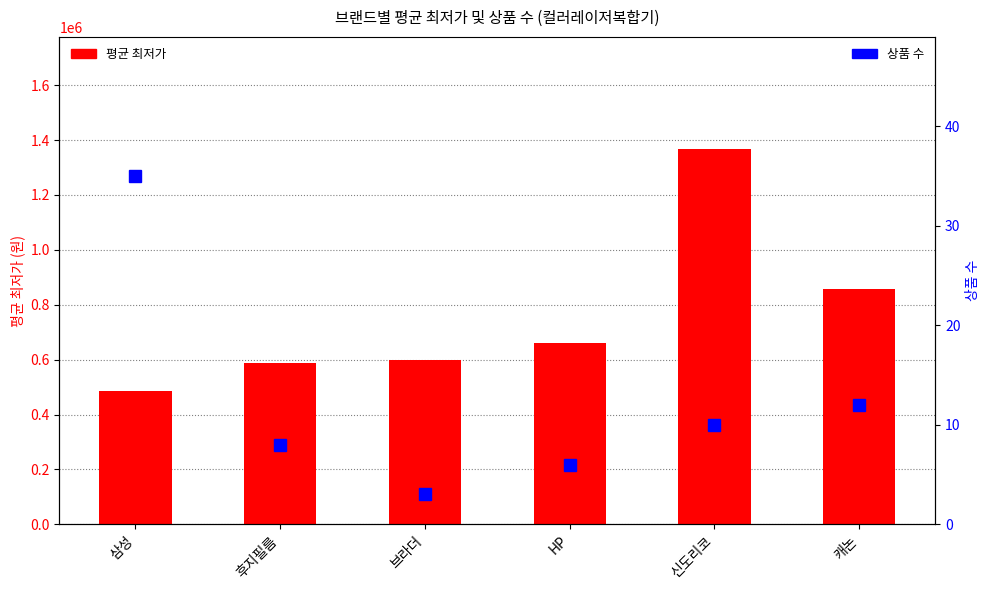

What is the label of the 1st bar from the left?

삼성